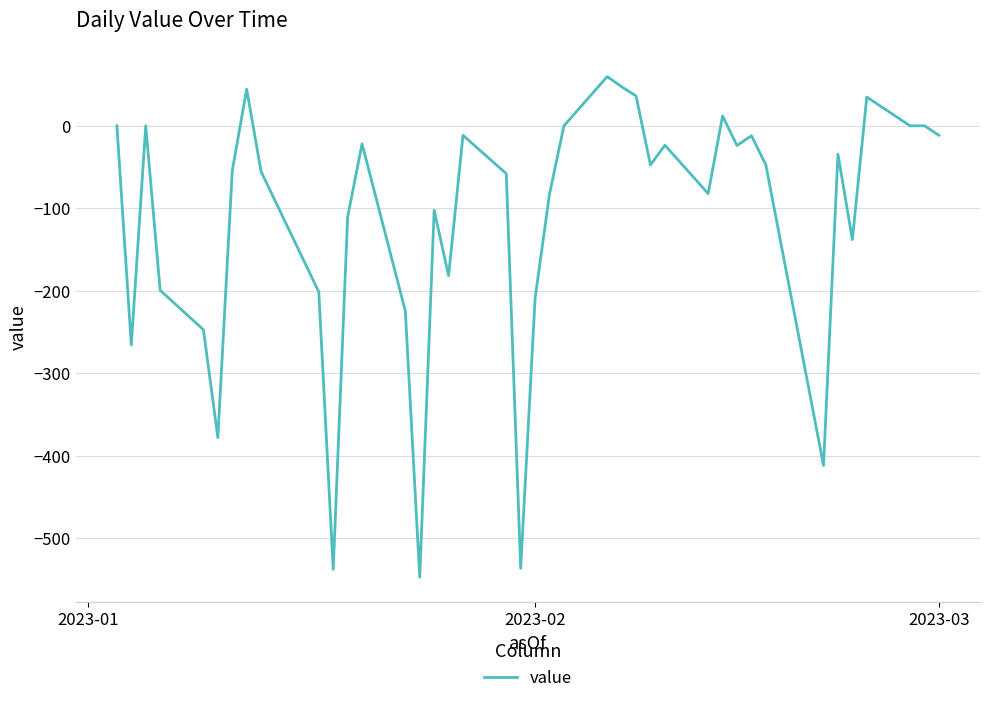

What is the maximum value shown in the chart?

59.6